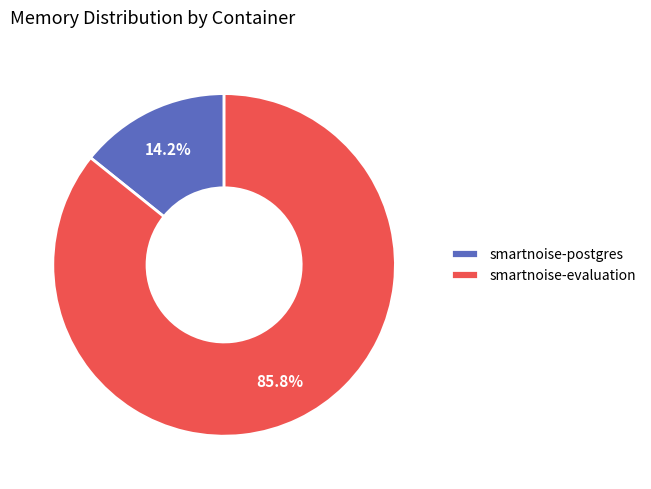

To the nearest percent, what portion does smartnoise-postgres represent?

14%